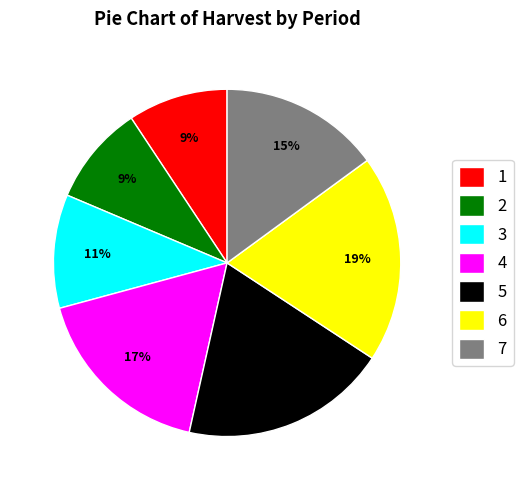

To the nearest percent, what is the average slice percentage?

14%